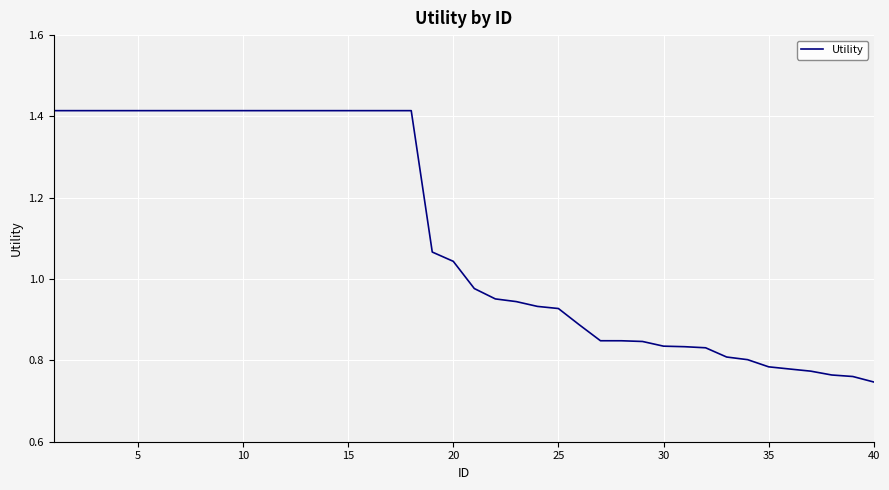

Does the chart display data point markers on the line(s)?

No